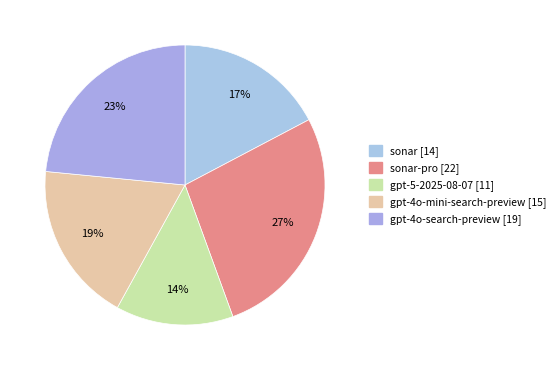

Rank the categories by value from highest to lowest.

sonar-pro, gpt-4o-search-preview, gpt-4o-mini-search-preview, sonar, gpt-5-2025-08-07